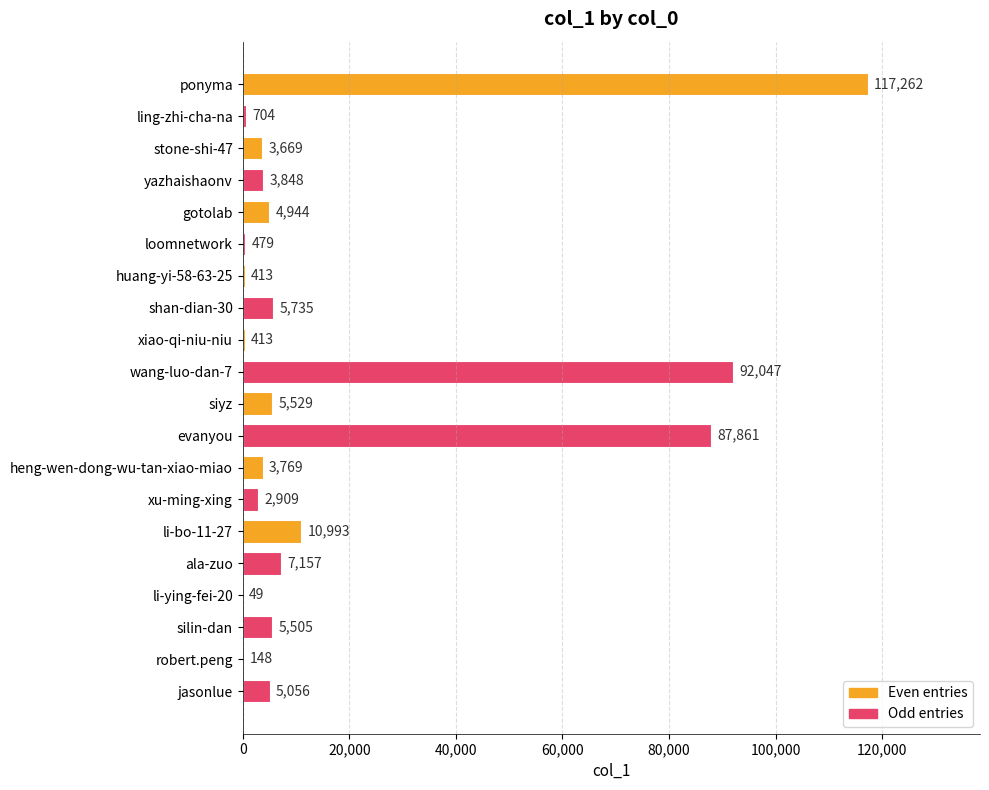

Which label corresponds to the largest value in the chart?

ponyma